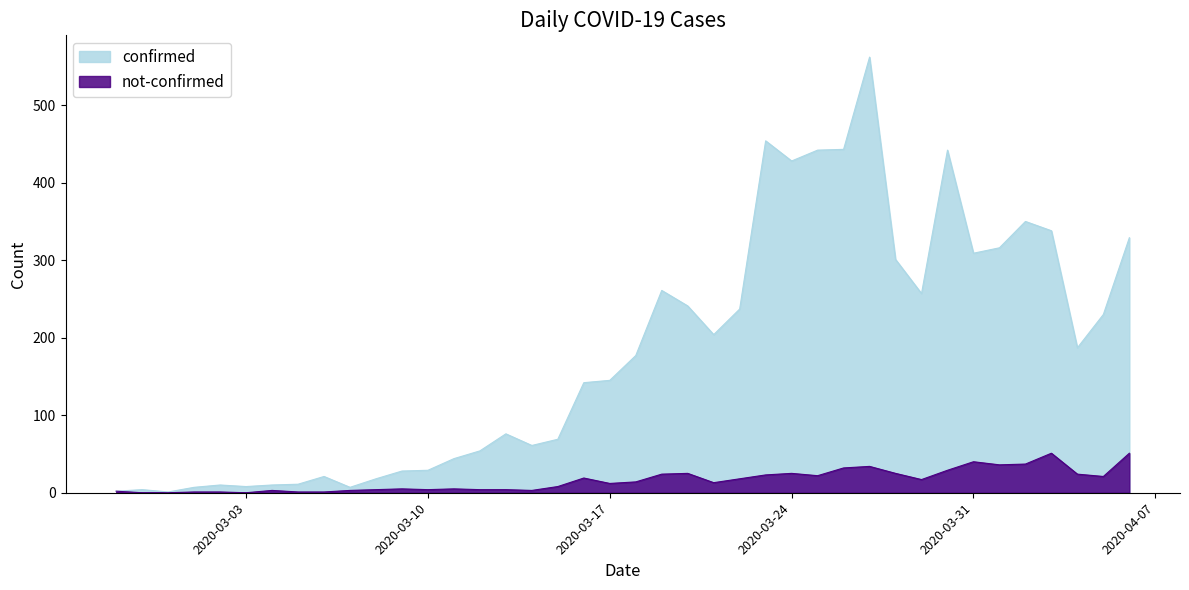

What are all the series names shown in the legend?

confirmed, not-confirmed